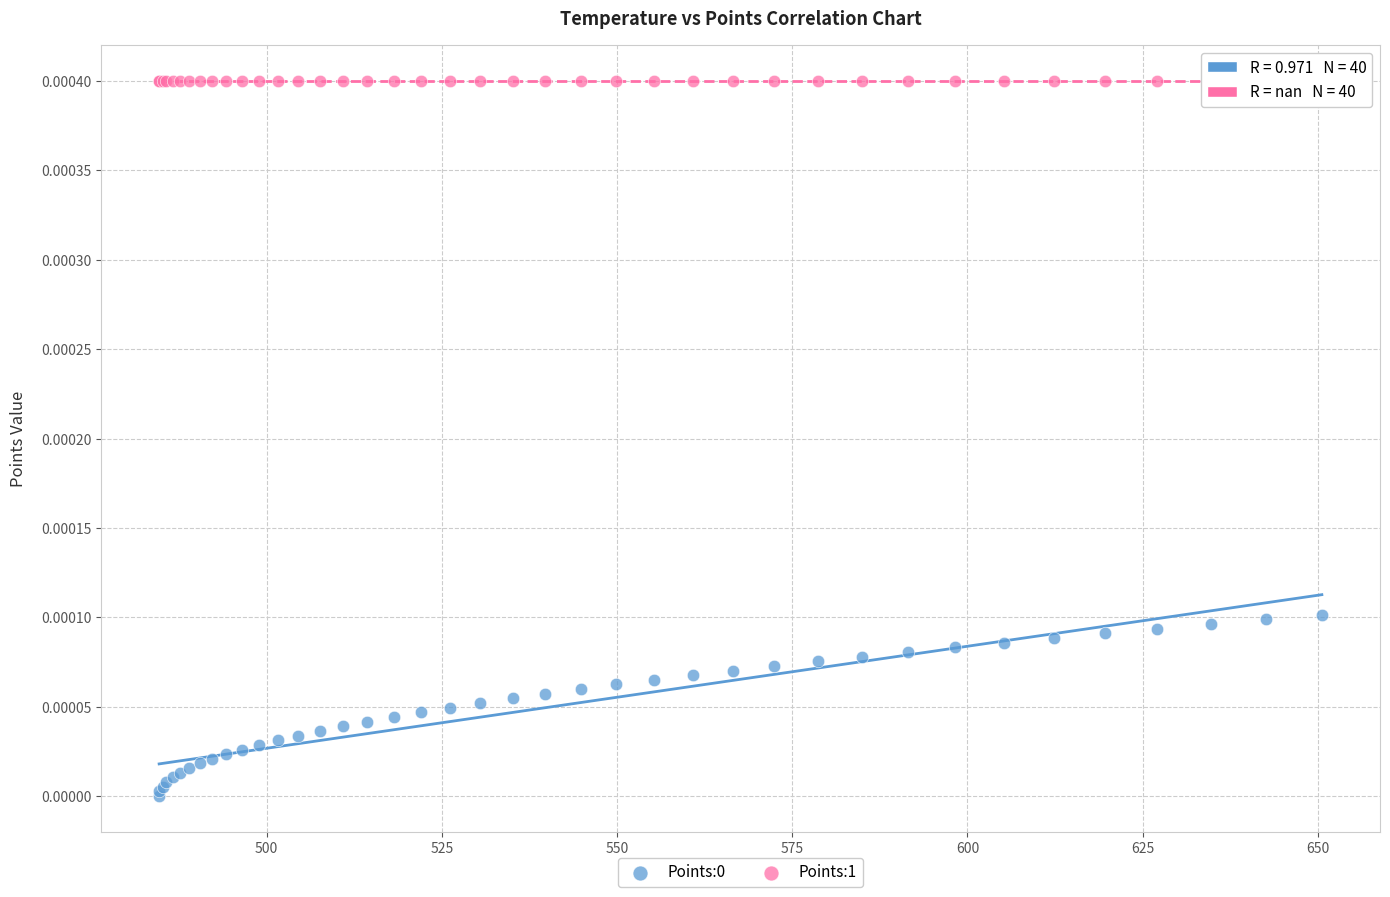

Which series reaches the maximum Y coordinate?

Points:1